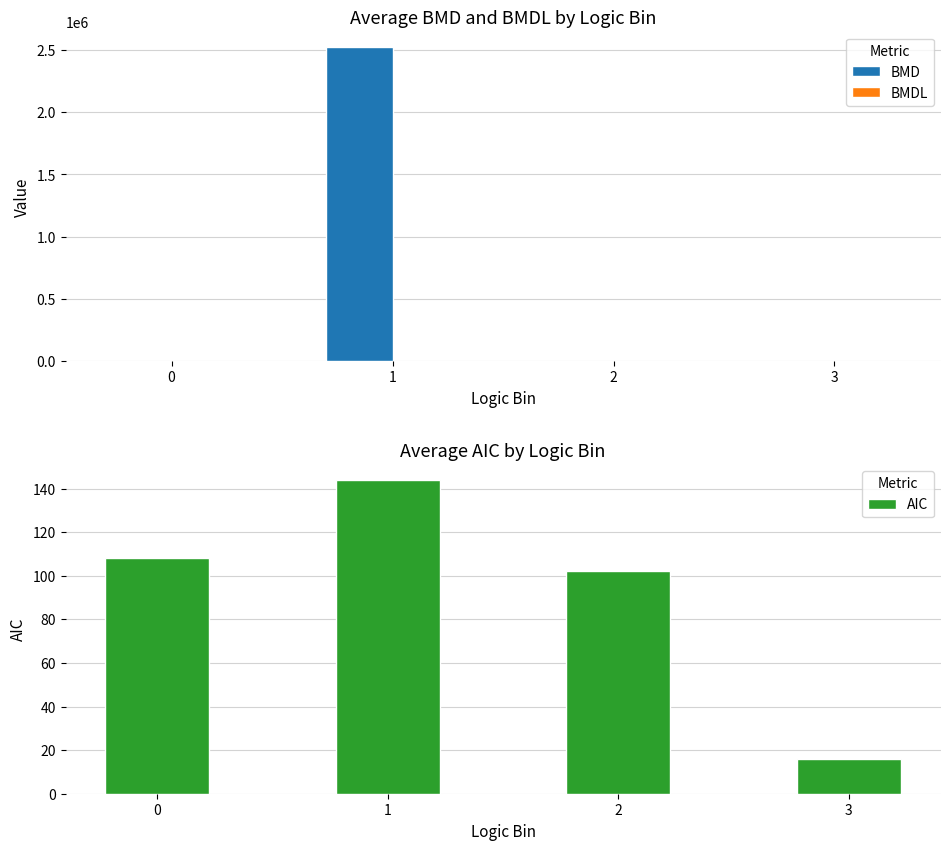

What is the highest value of the BMD series?

2521198.4